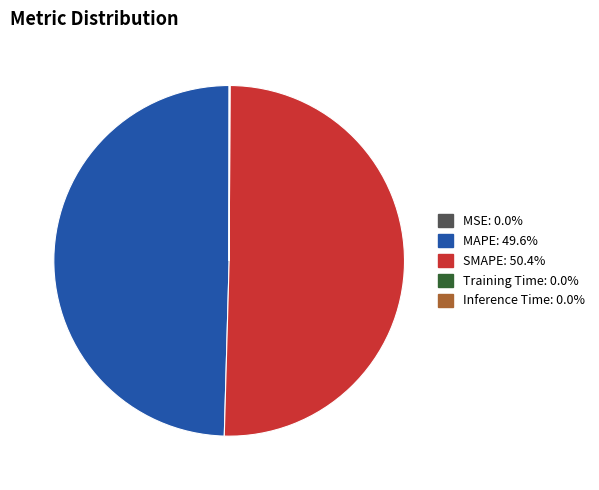

Do Training Time and SMAPE together represent more than half of the pie?

Yes